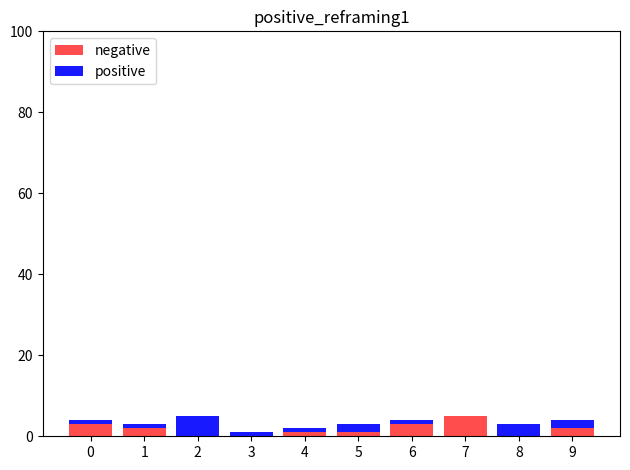

At 5, list the series in order from smallest to largest.

negative, positive